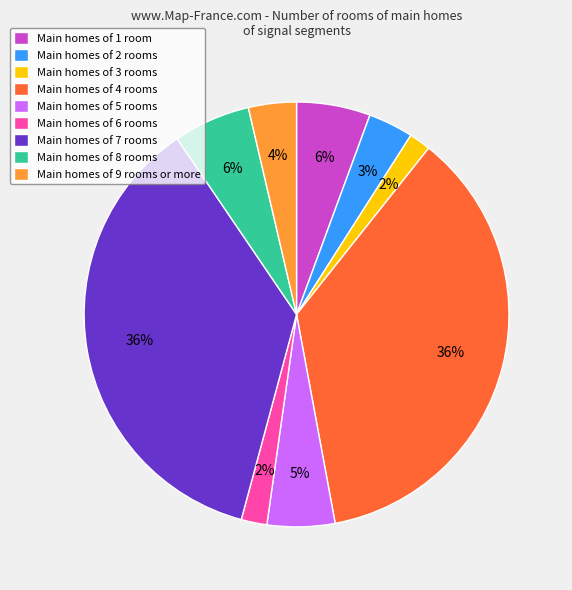

What percentage is the Main homes of 4 rooms slice, to the nearest percent?

36%